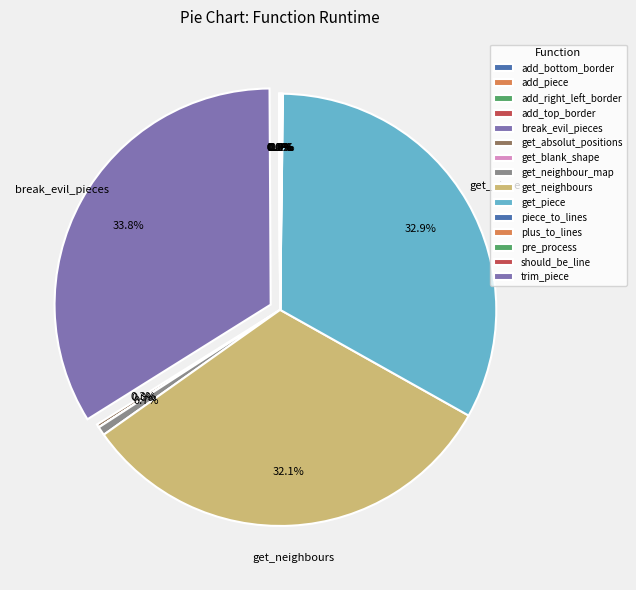

Is plus_to_lines the majority of the pie?

No